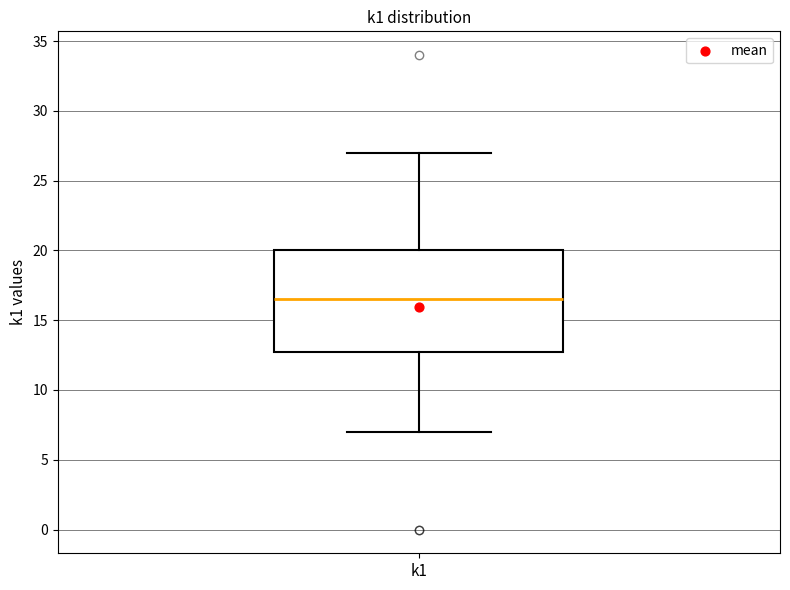

Read this box plot against the y-axis: the position of the median line, the range covered by the box, and the ends of both whiskers. The values are not printed on the chart, so give them approximately, as read against the axis.

median 16.5, box 13.0 to 20.0, whiskers 7.0 to 27.0